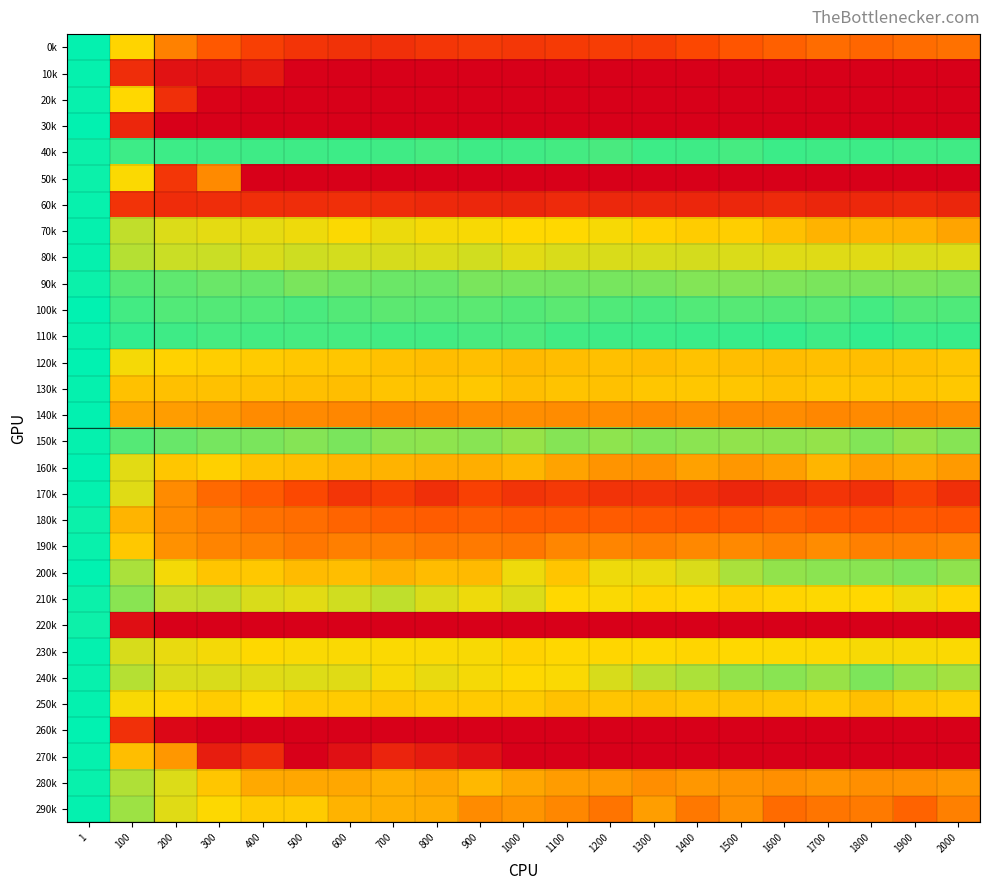

Reading left to right, list all the values displayed in this chart.

0k: 1=5.6	100=3.7	200=2.6	300=2.0	400=1.6	500=1.3	600=1.2	700=1.2	800=1.3	900=1.4	1000=1.3	1100=1.4	1200=1.5	1300=1.5	1400=1.8	1500=2.0	1600=2.1	1700=2.3	1800=2.2	1900=2.3	2000=2.4
10k: 1=5.6	100=1.1	200=0.5	300=0.4	400=0.6	500=0.0	600=0.0	700=0.0	800=0.0	900=0.0	1000=0.0	1100=0.0	1200=0.0	1300=0.0	1400=0.0	1500=0.0	1600=0.0	1700=0.0	1800=0.0	1900=0.0	2000=0.0
20k: 1=5.5	100=3.7	200=1.2	300=0.1	400=0.0	500=0.0	600=0.0	700=0.0	800=0.0	900=0.0	1000=0.0	1100=0.0	1200=0.0	1300=0.0	1400=0.0	1500=0.0	1600=0.0	1700=0.0	1800=0.0	1900=0.0	2000=0.0
30k: 1=5.6	100=1.0	200=0.0	300=0.0	400=0.0	500=0.0	600=0.0	700=0.0	800=0.0	900=0.0	1000=0.0	1100=0.0	1200=0.0	1300=0.0	1400=0.0	1500=0.0	1600=0.0	1700=0.0	1800=0.0	1900=0.0	2000=0.0
40k: 1=5.5	100=5.1	200=5.2	300=5.1	400=5.1	500=5.1	600=5.1	700=5.1	800=5.1	900=5.1	1000=5.1	1100=5.1	1200=5.1	1300=5.2	1400=5.1	1500=5.1	1600=5.2	1700=5.1	1800=5.1	1900=5.1	2000=5.1
50k: 1=5.5	100=3.8	200=1.3	300=2.7	400=0.0	500=0.0	600=0.0	700=0.0	800=0.0	900=0.0	1000=0.0	1100=0.0	1200=0.0	1300=0.0	1400=0.0	1500=0.0	1600=0.0	1700=0.0	1800=0.0	1900=0.0	2000=0.0
60k: 1=5.5	100=1.3	200=1.1	300=1.1	400=1.1	500=1.1	600=1.2	700=1.1	800=1.0	900=1.0	1000=0.9	1100=1.0	1200=1.0	1300=1.0	1400=0.9	1500=1.0	1600=1.0	1700=0.9	1800=1.0	1900=1.0	2000=0.9
70k: 1=5.6	100=4.2	200=4.0	300=3.9	400=3.9	500=3.9	600=3.8	700=3.9	800=3.8	900=3.8	1000=3.7	1100=3.7	1200=3.8	1300=3.7	1400=3.6	1500=3.6	1600=3.4	1700=3.2	1800=3.3	1900=3.2	2000=3.0
80k: 1=5.6	100=4.3	200=4.1	300=4.1	400=4.0	500=4.1	600=4.1	700=4.0	800=4.0	900=4.1	1000=3.9	1100=4.0	1200=4.0	1300=4.0	1400=4.0	1500=4.0	1600=4.0	1700=4.0	1800=4.0	1900=4.0	2000=4.0
90k: 1=5.5	100=5.0	200=4.9	300=4.8	400=4.8	500=4.7	600=4.8	700=4.8	800=4.8	900=4.7	1000=4.7	1100=4.7	1200=4.7	1300=4.7	1400=4.6	1500=4.6	1600=4.7	1700=4.7	1800=4.7	1900=4.7	2000=4.7
100k: 1=5.6	100=5.1	200=5.0	300=5.0	400=5.0	500=5.1	600=5.0	700=4.9	800=4.9	900=4.9	1000=5.0	1100=4.9	1200=5.0	1300=5.1	1400=5.0	1500=5.0	1600=5.0	1700=5.0	1800=5.1	1900=5.0	2000=5.0
110k: 1=5.5	100=5.2	200=5.1	300=5.1	400=5.1	500=5.1	600=5.1	700=5.1	800=5.1	900=5.1	1000=5.0	1100=5.1	1200=5.1	1300=5.2	1400=5.2	1500=5.2	1600=5.2	1700=5.1	1800=5.2	1900=5.2	2000=5.2
120k: 1=5.6	100=3.8	200=3.7	300=3.6	400=3.5	500=3.5	600=3.5	700=3.4	800=3.4	900=3.4	1000=3.3	1100=3.4	1200=3.4	1300=3.4	1400=3.4	1500=3.4	1600=3.4	1700=3.4	1800=3.4	1900=3.4	2000=3.5
130k: 1=5.6	100=3.4	200=3.4	300=3.4	400=3.4	500=3.4	600=3.4	700=3.5	800=3.5	900=3.5	1000=3.4	1100=3.5	1200=3.4	1300=3.5	1400=3.5	1500=3.5	1600=3.4	1700=3.5	1800=3.5	1900=3.5	2000=3.5
140k: 1=5.6	100=3.1	200=2.9	300=2.9	400=2.7	500=2.7	600=2.7	700=2.6	800=2.6	900=2.7	1000=2.7	1100=2.7	1200=2.7	1300=2.7	1400=2.8	1500=2.7	1600=2.7	1700=2.7	1800=2.7	1900=2.7	2000=2.7
150k: 1=5.6	100=5.0	200=4.8	300=4.7	400=4.7	500=4.6	600=4.7	700=4.6	800=4.6	900=4.6	1000=4.5	1100=4.6	1200=4.6	1300=4.6	1400=4.6	1500=4.5	1600=4.5	1700=4.5	1800=4.6	1900=4.5	2000=4.6
160k: 1=5.6	100=3.9	200=3.5	300=3.6	400=3.4	500=3.4	600=3.3	700=3.2	800=3.2	900=3.2	1000=3.3	1100=3.0	1200=2.8	1300=2.8	1400=3.0	1500=2.9	1600=3.0	1700=3.3	1800=3.0	1900=3.1	2000=2.9
170k: 1=5.6	100=4.0	200=2.7	300=2.2	400=2.1	500=1.8	600=1.3	700=1.5	800=1.2	900=1.6	1000=1.3	1100=1.4	1200=1.3	1300=1.3	1400=1.2	1500=0.9	1600=1.1	1700=1.3	1800=1.2	1900=1.6	2000=1.2
180k: 1=5.5	100=3.3	200=2.7	300=2.5	400=2.4	500=2.3	600=2.2	700=2.1	800=2.1	900=2.1	1000=2.1	1100=2.1	1200=2.1	1300=2.0	1400=2.0	1500=2.0	1600=2.1	1700=2.0	1800=2.0	1900=2.0	2000=2.0
190k: 1=5.5	100=3.5	200=2.8	300=2.6	400=2.6	500=2.4	600=2.5	700=2.5	800=2.5	900=2.5	1000=2.4	1100=2.6	1200=2.6	1300=2.6	1400=2.7	1500=2.7	1600=2.6	1700=2.7	1800=2.6	1900=2.6	2000=2.6
200k: 1=5.6	100=4.4	200=3.8	300=3.5	400=3.5	500=3.3	600=3.4	700=3.2	800=3.4	900=3.3	1000=3.9	1100=3.5	1200=3.9	1300=3.9	1400=4.0	1500=4.3	1600=4.5	1700=4.6	1800=4.6	1900=4.7	2000=4.5
210k: 1=5.5	100=4.6	200=4.2	300=4.2	400=4.0	500=4.0	600=4.1	700=4.2	800=4.0	900=3.9	1000=4.0	1100=3.7	1200=3.8	1300=3.7	1400=3.7	1500=3.6	1600=3.7	1700=3.7	1800=3.7	1900=3.8	2000=3.7
220k: 1=5.5	100=0.4	200=0.0	300=0.0	400=0.0	500=0.0	600=0.0	700=0.0	800=0.0	900=0.0	1000=0.0	1100=0.0	1200=0.0	1300=0.0	1400=0.0	1500=0.0	1600=0.0	1700=0.0	1800=0.0	1900=0.0	2000=0.0
230k: 1=5.6	100=4.0	200=3.9	300=3.8	400=3.7	500=3.8	600=3.8	700=3.8	800=3.8	900=3.8	1000=3.6	1100=3.7	1200=3.7	1300=3.7	1400=3.7	1500=3.7	1600=3.8	1700=3.8	1800=3.8	1900=3.8	2000=3.8
240k: 1=5.6	100=4.3	200=4.0	300=4.0	400=4.0	500=4.0	600=4.0	700=3.8	800=3.9	900=3.8	1000=3.7	1100=3.8	1200=4.0	1300=4.2	1400=4.3	1500=4.5	1600=4.6	1700=4.5	1800=4.7	1900=4.5	2000=4.4
250k: 1=5.6	100=3.8	200=3.7	300=3.6	400=3.7	500=3.6	600=3.6	700=3.5	800=3.5	900=3.5	1000=3.5	1100=3.4	1200=3.5	1300=3.4	1400=3.5	1500=3.5	1600=3.5	1700=3.6	1800=3.4	1900=3.5	2000=3.6
260k: 1=5.6	100=1.2	200=0.2	300=0.0	400=0.0	500=0.0	600=0.0	700=0.0	800=0.0	900=0.0	1000=0.0	1100=0.0	1200=0.0	1300=0.0	1400=0.0	1500=0.0	1600=0.0	1700=0.0	1800=0.0	1900=0.0	2000=0.0
270k: 1=5.6	100=3.4	200=2.9	300=0.7	400=1.1	500=0.0	600=0.4	700=0.9	800=0.7	900=0.4	1000=0.0	1100=0.0	1200=0.0	1300=0.0	1400=0.0	1500=0.0	1600=0.0	1700=0.0	1800=0.0	1900=0.0	2000=0.0
280k: 1=5.5	100=4.3	200=4.0	300=3.5	400=3.1	500=3.1	600=3.1	700=3.2	800=3.1	900=3.3	1000=3.1	1100=2.9	1200=2.9	1300=2.7	1400=2.9	1500=2.8	1600=2.8	1700=2.8	1800=2.8	1900=2.8	2000=2.9
290k: 1=5.6	100=4.5	200=4.0	300=3.8	400=3.6	500=3.6	600=3.2	700=3.2	800=3.1	900=2.7	1000=2.8	1100=2.7	1200=2.4	1300=3.0	1400=2.5	1500=2.8	1600=2.3	1700=2.4	1800=2.5	1900=2.2	2000=2.6